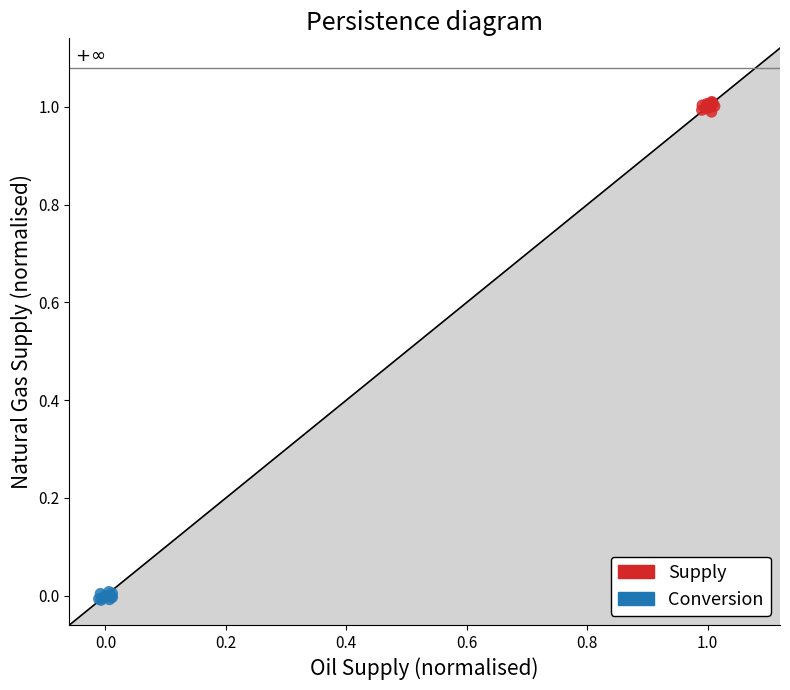

Which series reaches the maximum Y coordinate?

Supply